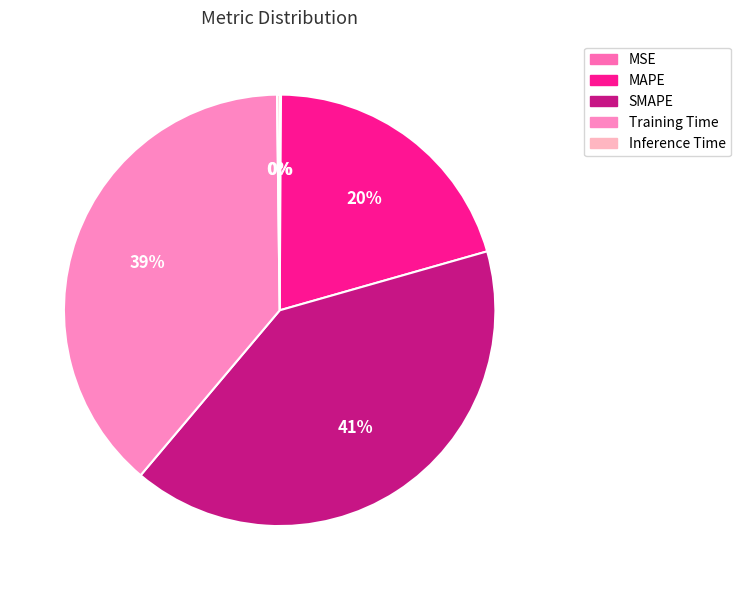

To the nearest percent, what is the difference between the largest and smallest slice percentages?

40%